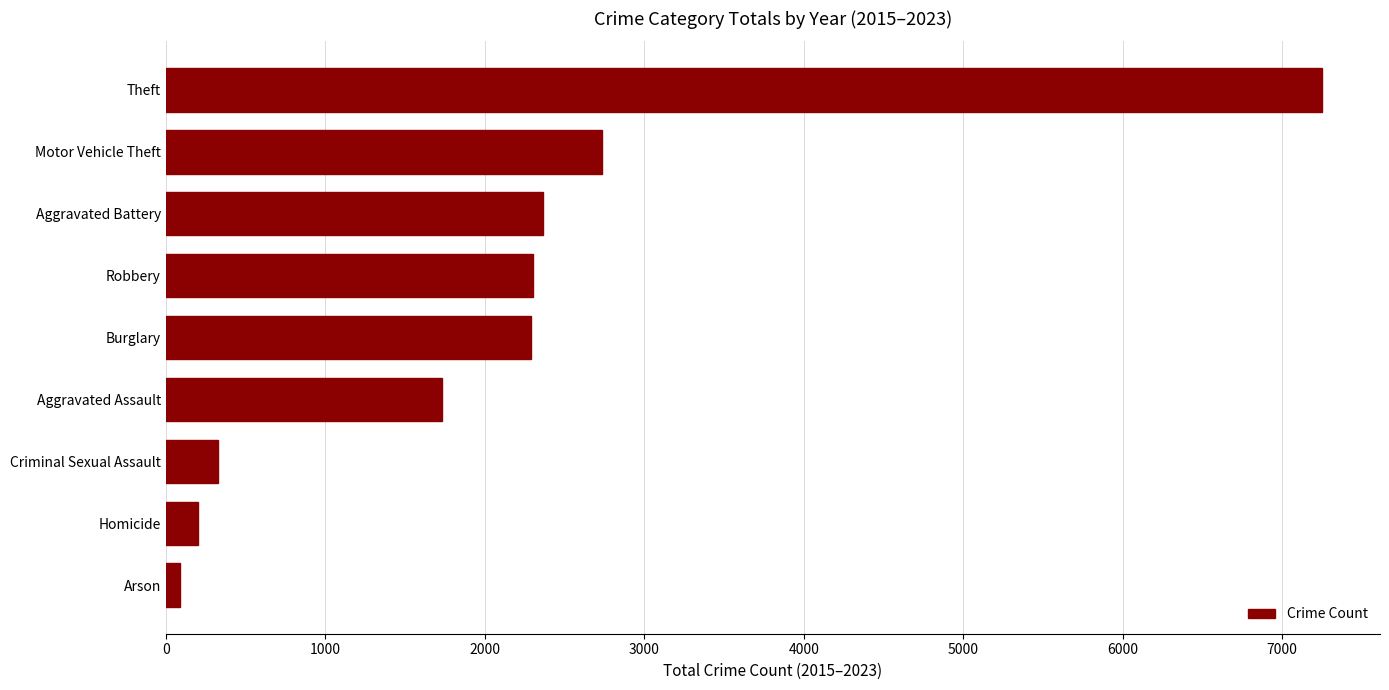

At which label is the value closest to 3670?

Motor Vehicle Theft